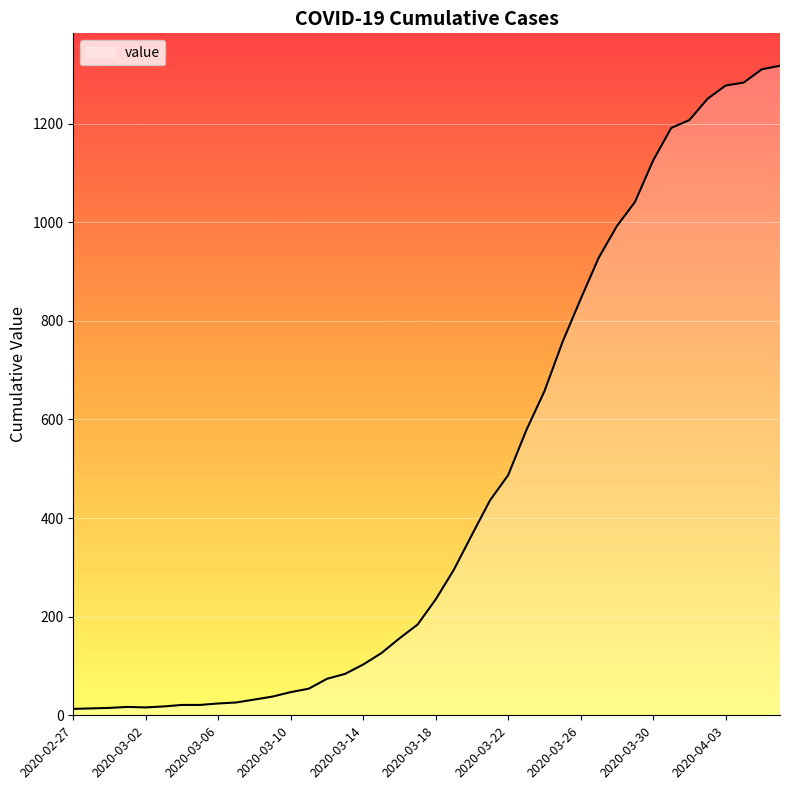

What is the greatest value displayed?

1317